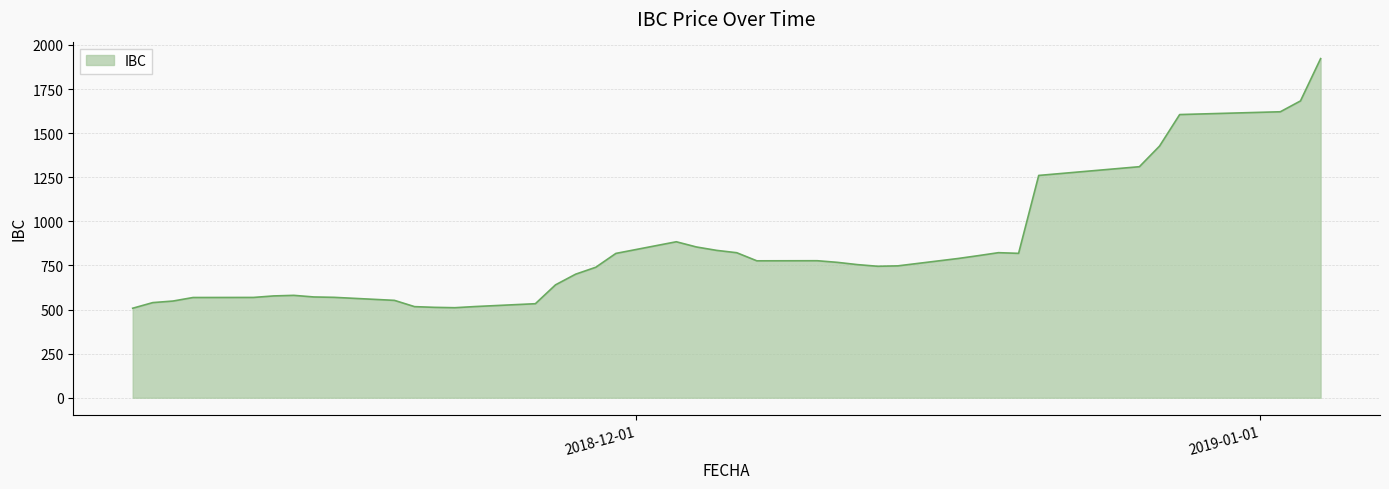

What is the greatest value displayed?

1922.4